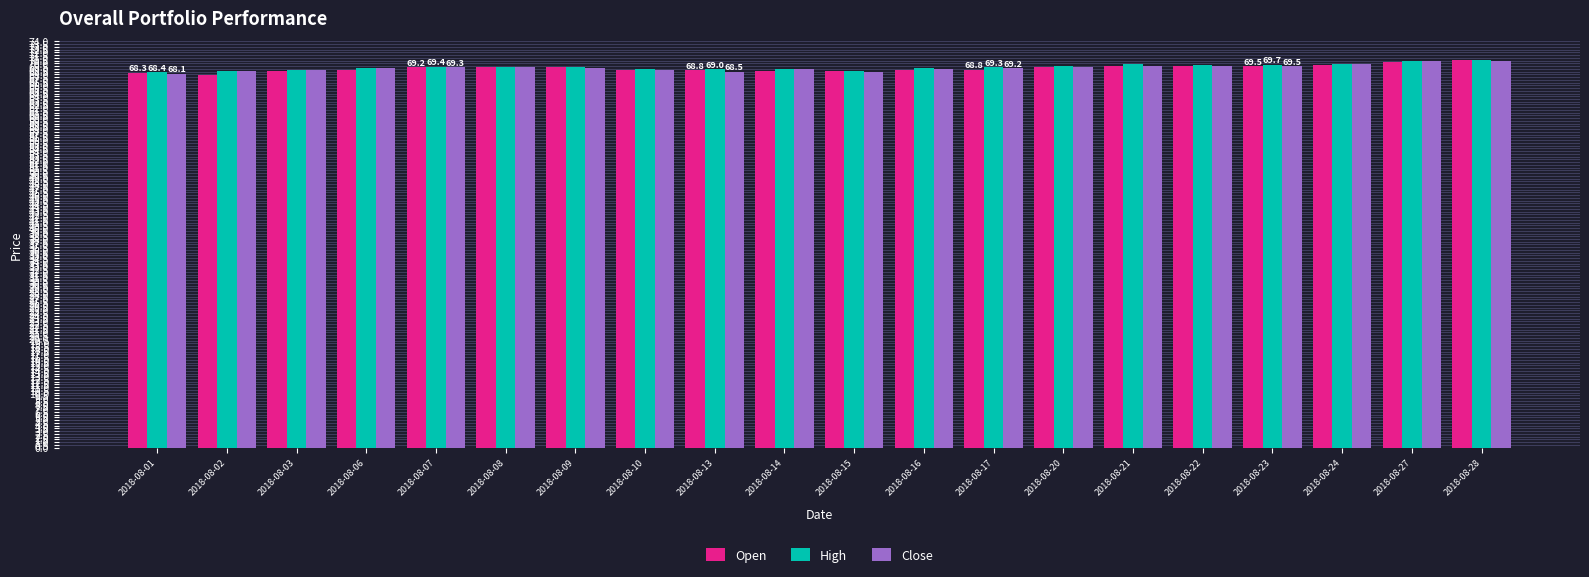

What is the sum of the High values at 2018-08-14 and 2018-08-22?

138.7